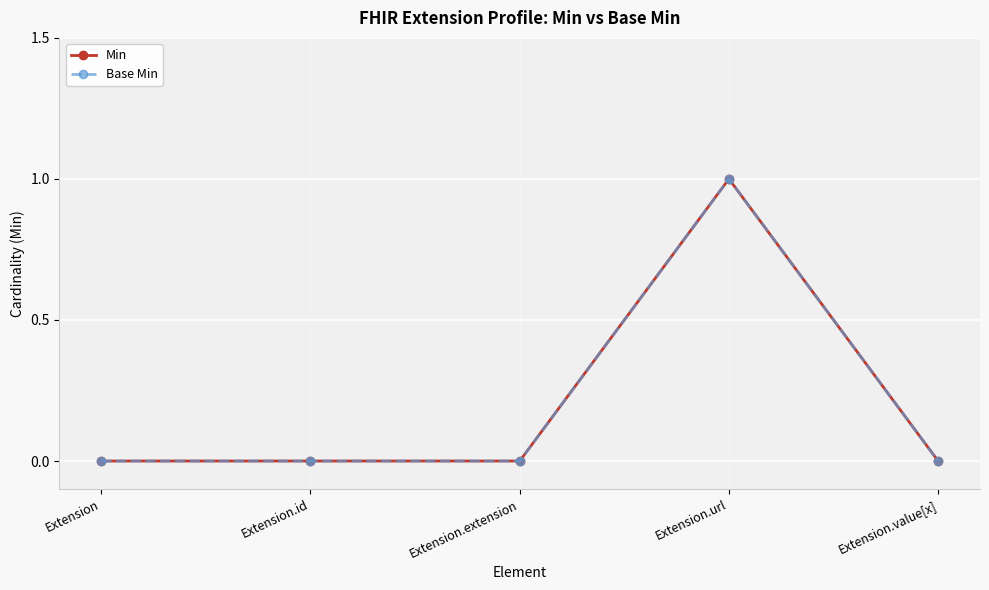

Reading left to right, what are all the values shown in this chart?

Min: Extension=0	Extension.id=0	Extension.extension=0	Extension.url=1	Extension.value[x]=0
Base Min: Extension=0	Extension.id=0	Extension.extension=0	Extension.url=1	Extension.value[x]=0